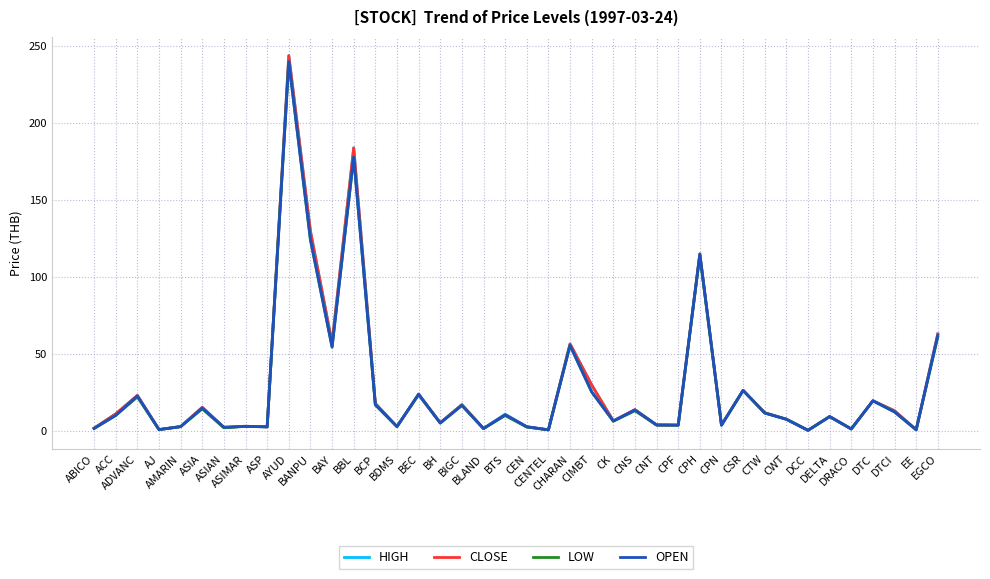

At which label is LOW closest to 120?

BANPU